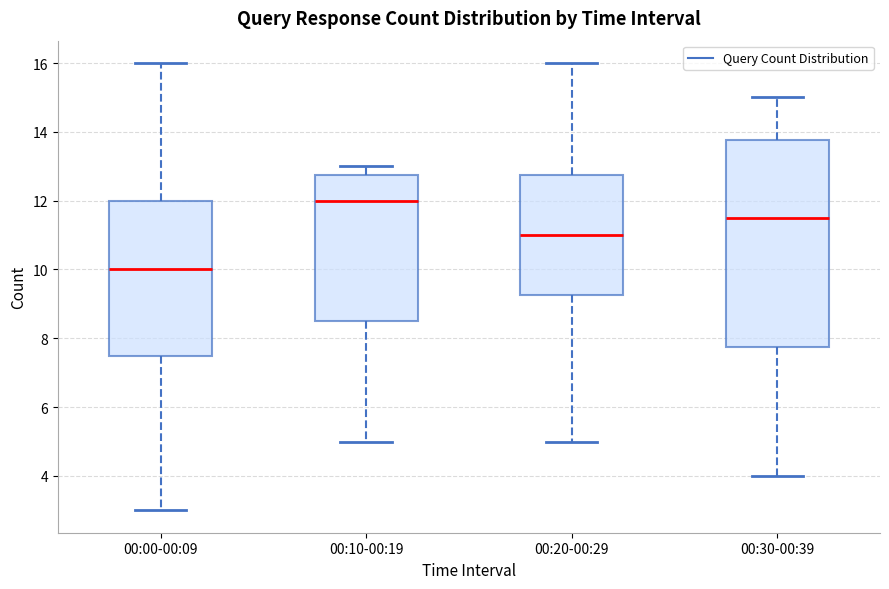

Reading left to right, read every box against the y-axis: the position of its median line, the range the box covers, and the ends of its whiskers. The values are not printed on the chart, so give them approximately, as read against the axis.

00:00-00:09: median 10.0, box 7.6 to 12.0, whiskers 3.0 to 16.0
00:10-00:19: median 12.0, box 8.6 to 12.8, whiskers 5.0 to 13.0
00:20-00:29: median 11.0, box 9.2 to 12.8, whiskers 5.0 to 16.0
00:30-00:39: median 11.6, box 7.8 to 13.8, whiskers 4.0 to 15.0